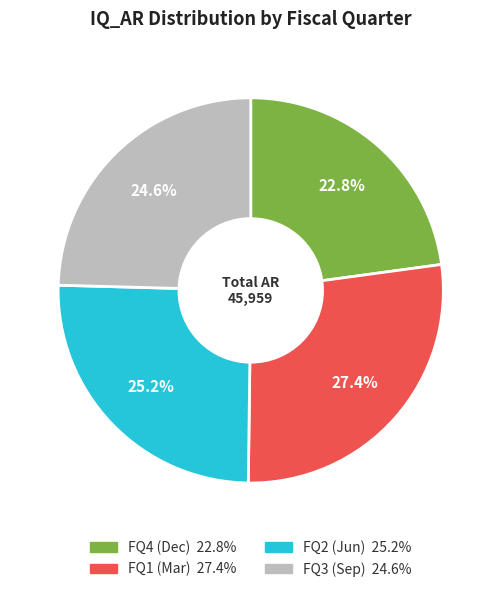

Does any single category account for the majority?

No